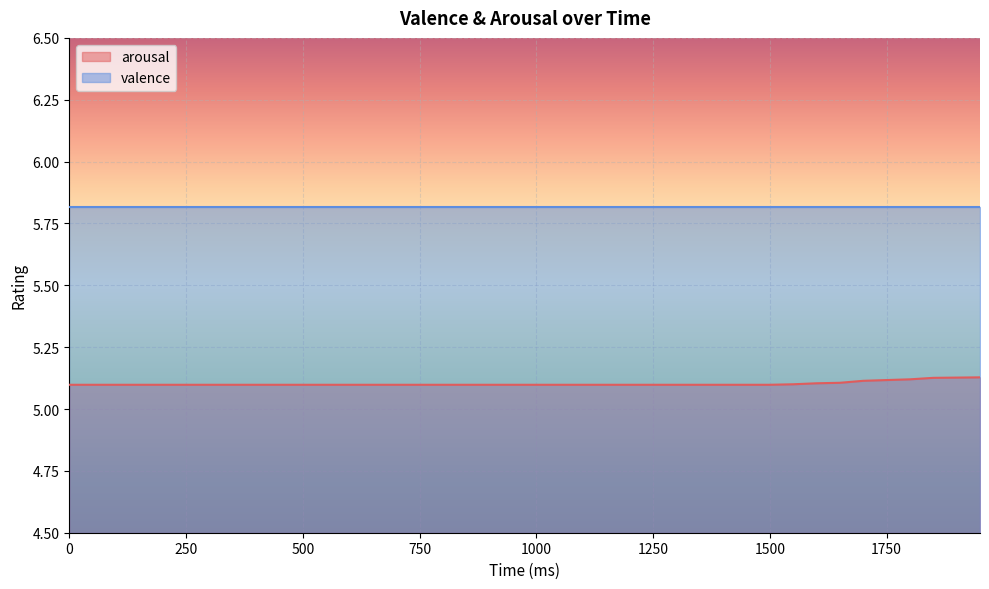

What is the value of the 27th point from the left?

5.1